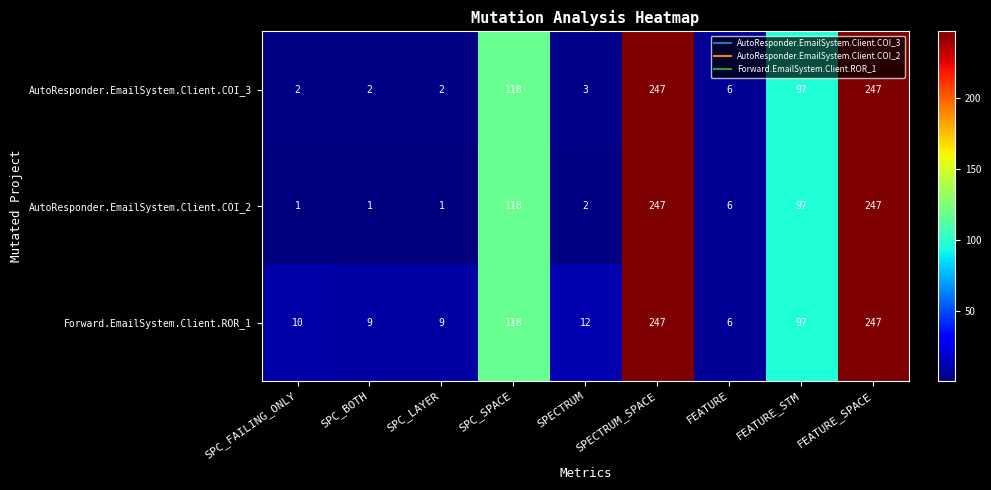

What is the lowest value of the Forward.EmailSystem.Client.ROR_1 series?

6